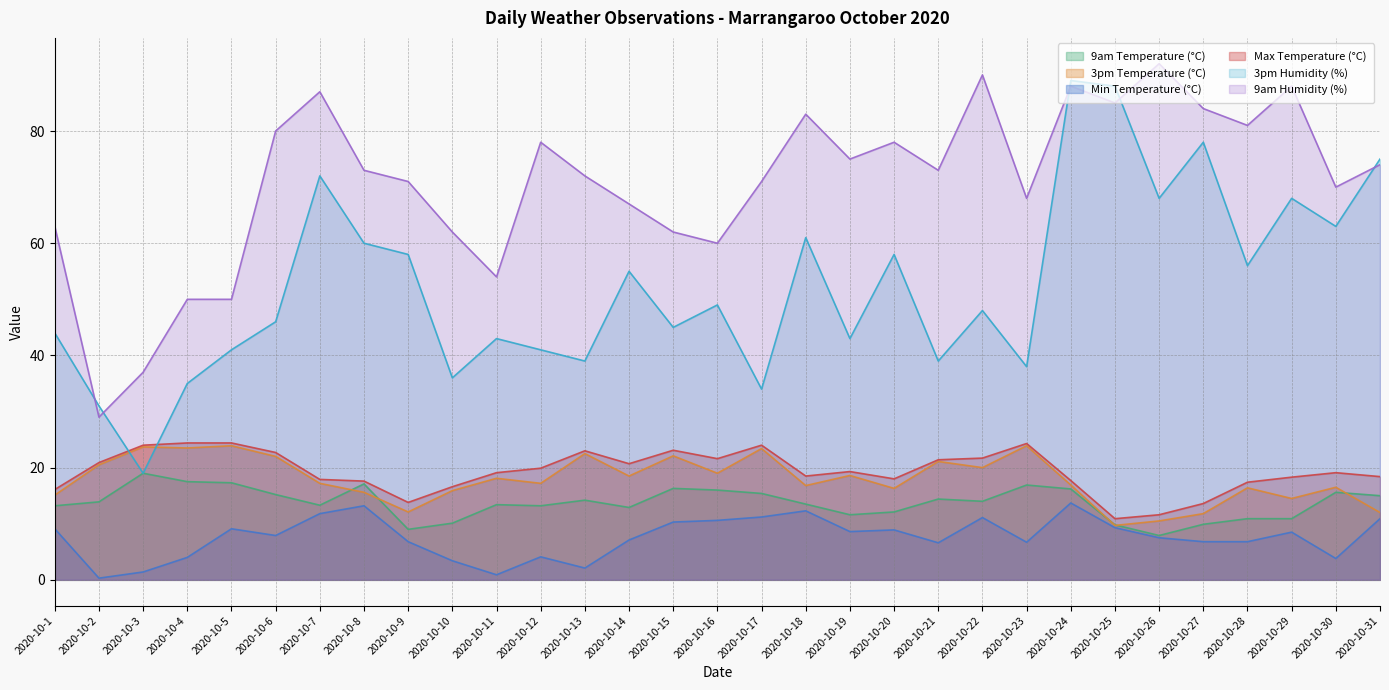

True or false: Max Temperature (°C) has a value of 17.7 at 2020-10-24.

True